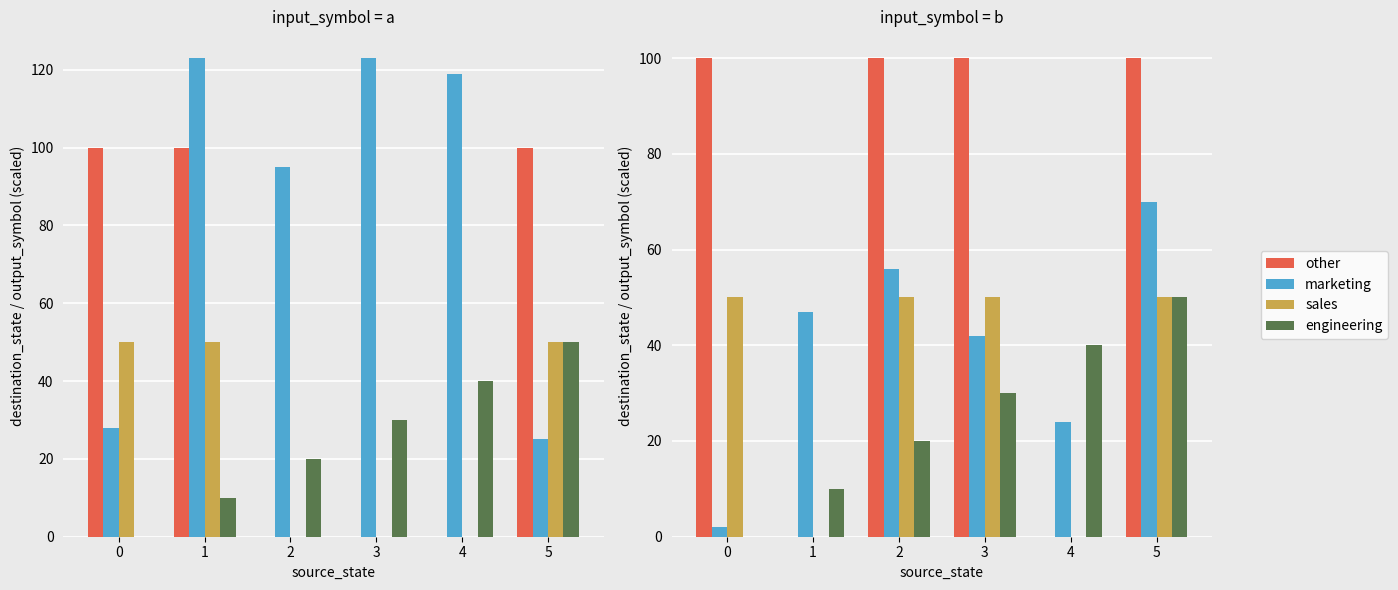

The value of sales at 0 is 79. True or false?

False